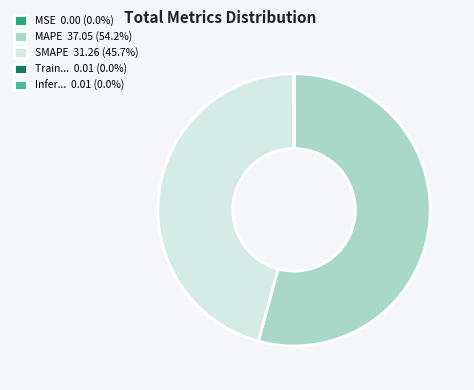

Is MAPE 37.05 (54.2%) the majority of the pie?

Yes